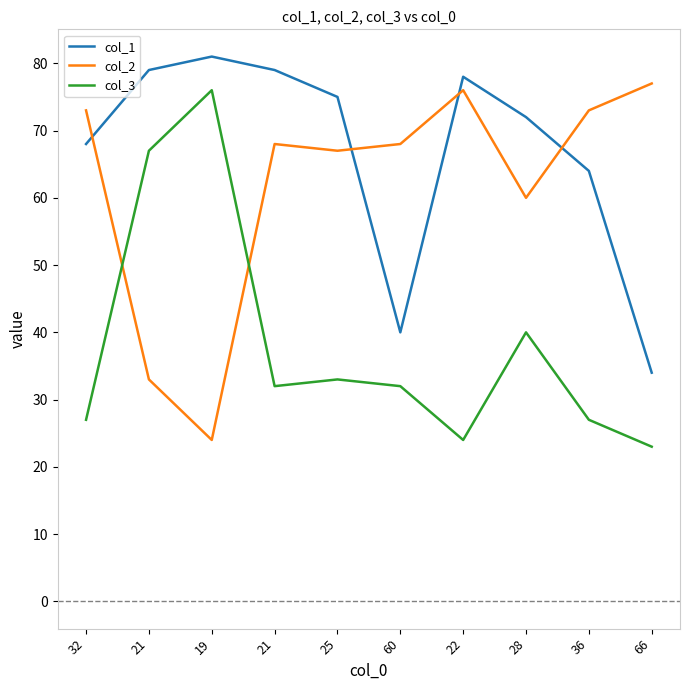

How many times do col_2 and col_1 cross each other?

4